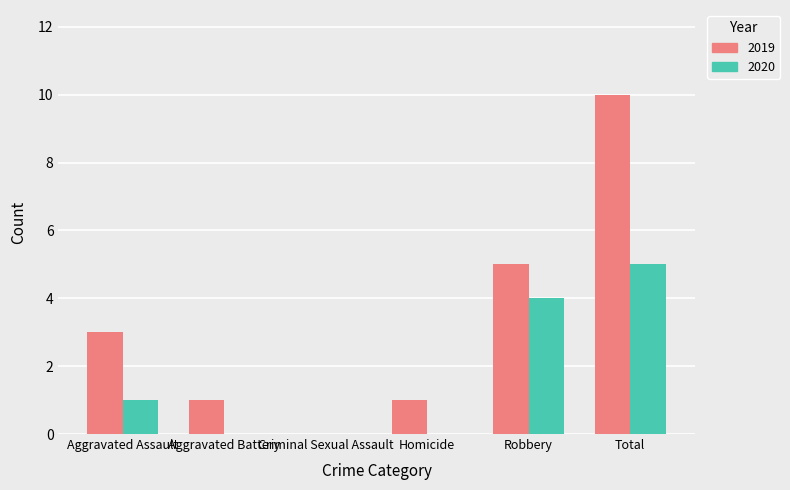

What is the maximum value for 2019?

10